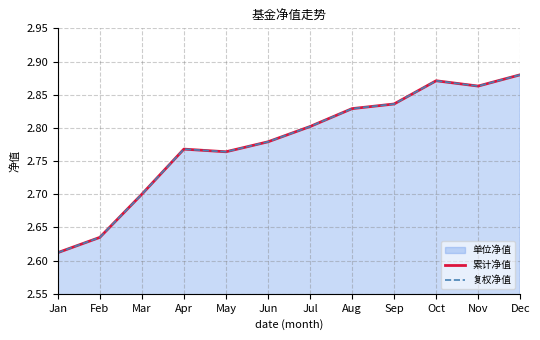

At which label does 累计净值 reach its minimum?

Jan